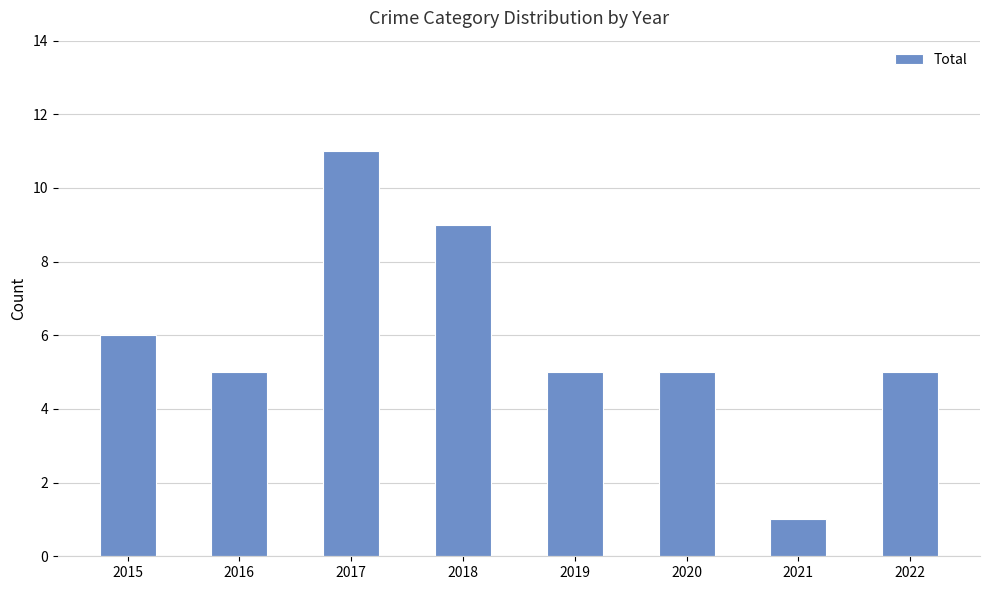

How many bars are there in total?

8